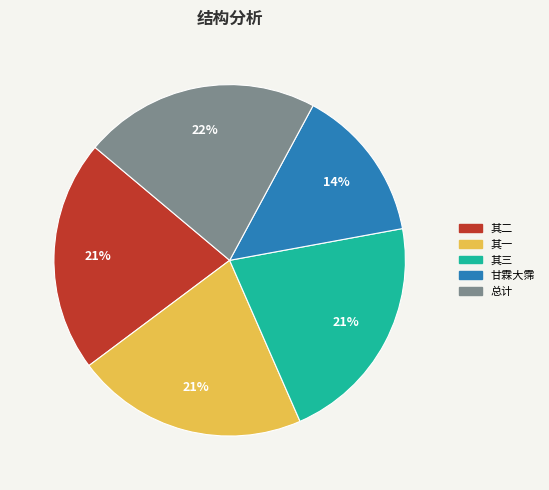

How many segments does this pie chart have?

5